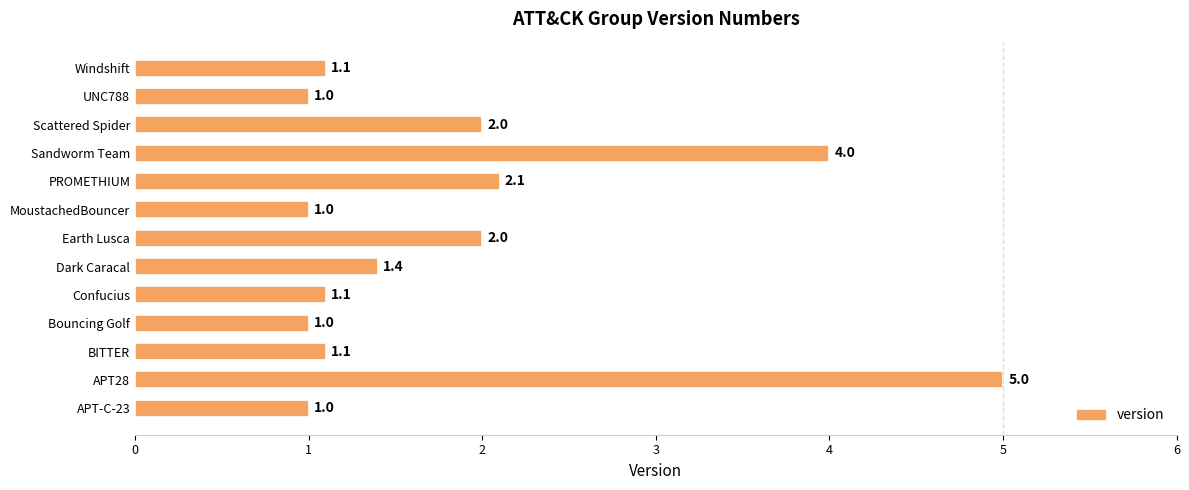

Reading bottom to top, what are all the values shown in this chart?

APT-C-23=1.0	APT28=5.0	BITTER=1.1	Bouncing Golf=1.0	Confucius=1.1	Dark Caracal=1.4	Earth Lusca=2.0	MoustachedBouncer=1.0	PROMETHIUM=2.1	Sandworm Team=4.0	Scattered Spider=2.0	UNC788=1.0	Windshift=1.1